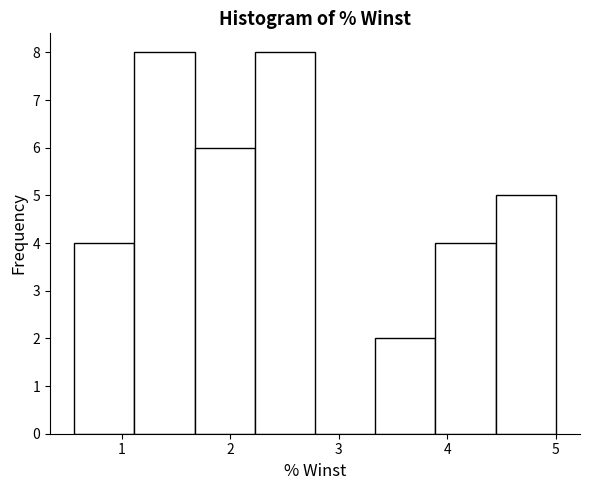

Reading left to right, list every bar in this chart as the range it spans on the x-axis followed by its height. Neither the bar edges nor the heights are printed on the chart, so give them approximately, as read against the axes.

0.6 to 1.1: 4
1.1 to 1.7: 8
1.7 to 2.2: 6
2.2 to 2.8: 8
2.8 to 3.3: 0
3.3 to 3.9: 2
3.9 to 4.4: 4
4.4 to 5.0: 5